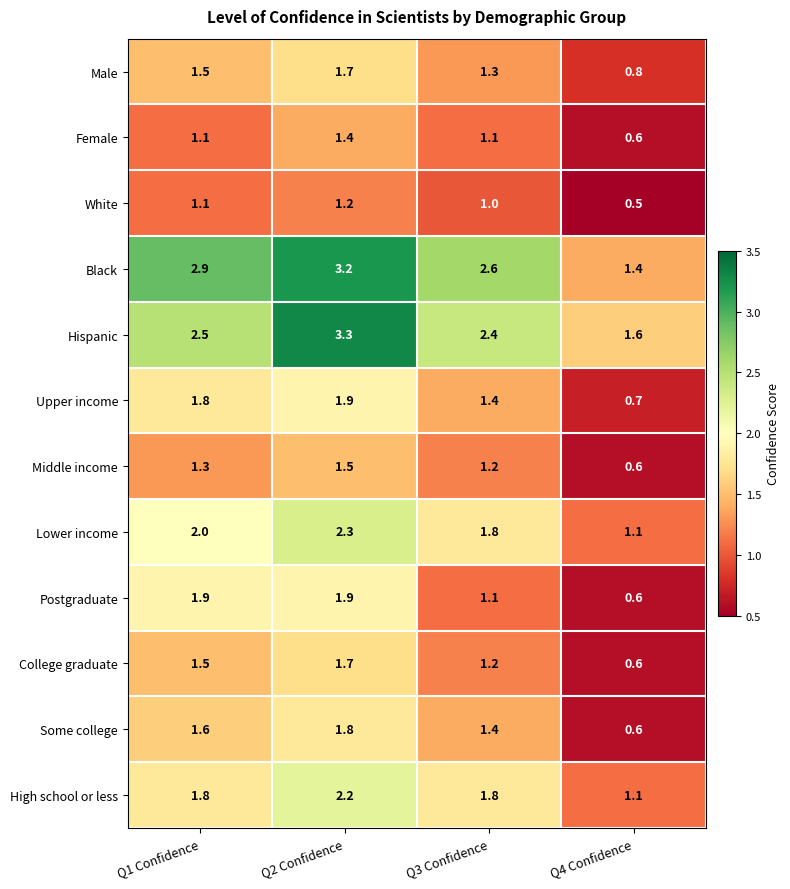

What is the total value across all series at Q1 Confidence?

21.0